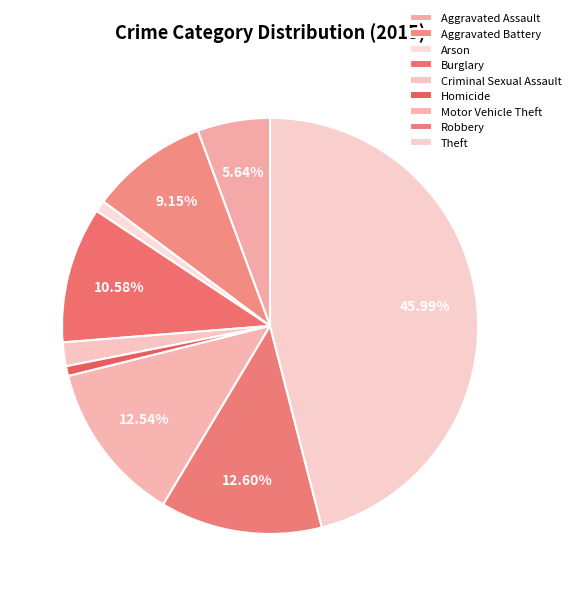

How many slices are in this pie chart?

9